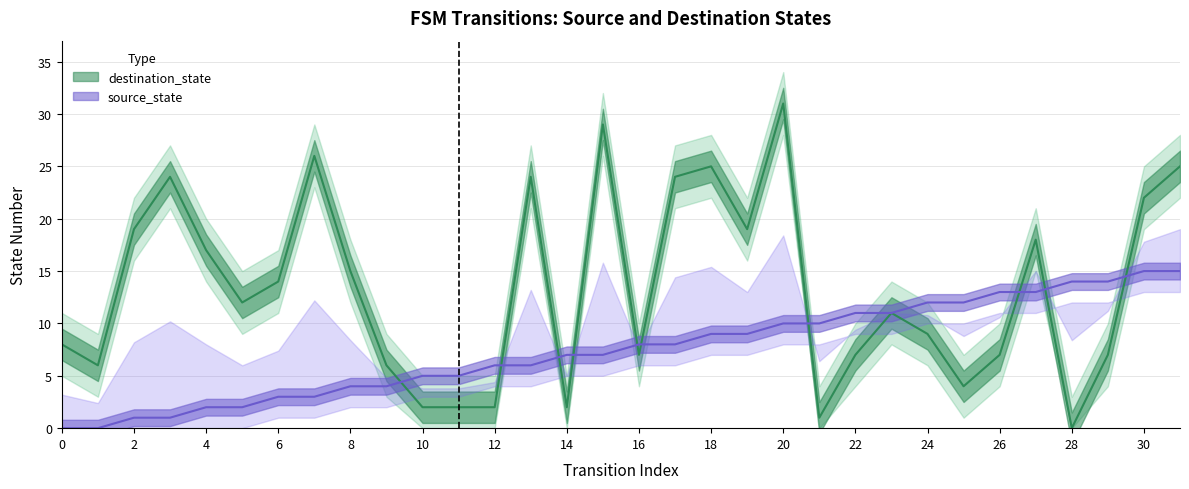

List the series in order of their peak value, highest first.

destination_state, source_state